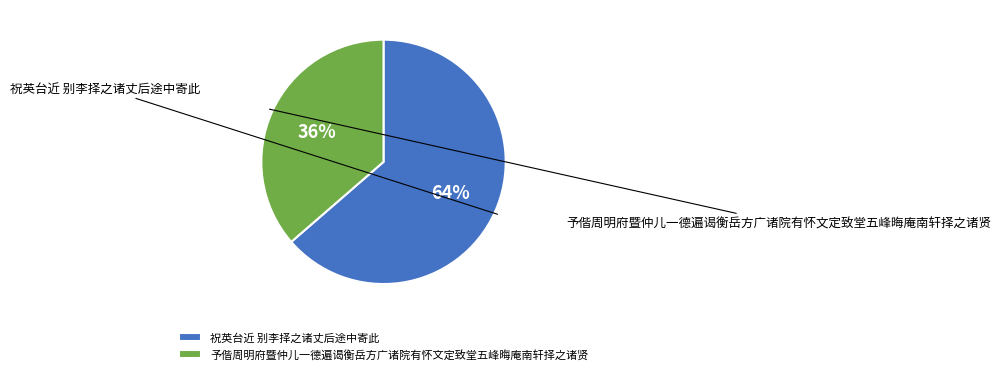

What percentage is NOT represented by 予偕周明府暨仲儿一德遍谒衡岳方广诸院有怀文定致堂五峰晦庵南轩择之诸贤?

63.6%